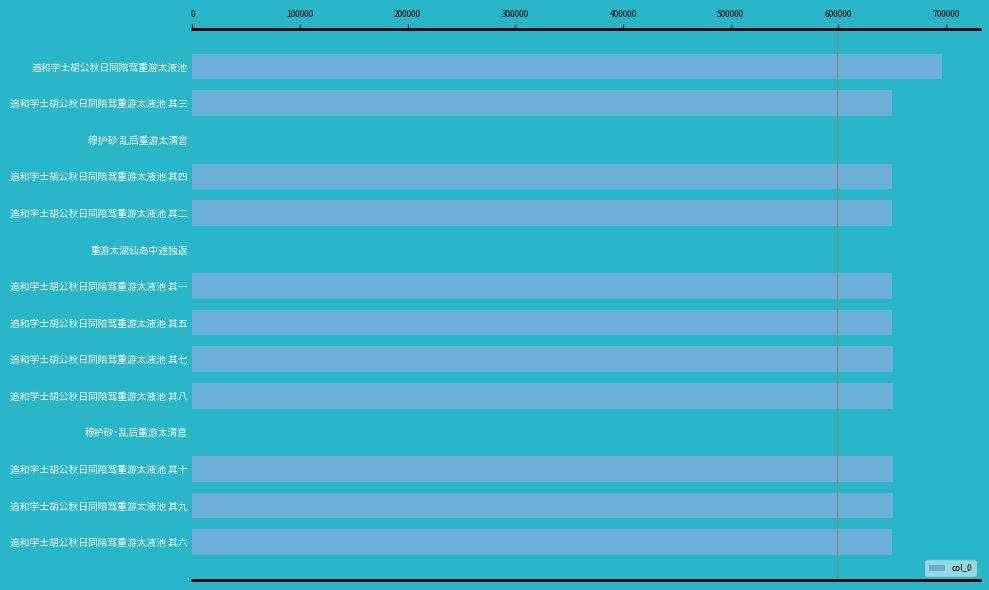

What is the difference between the maximum and second lowest values?

269139